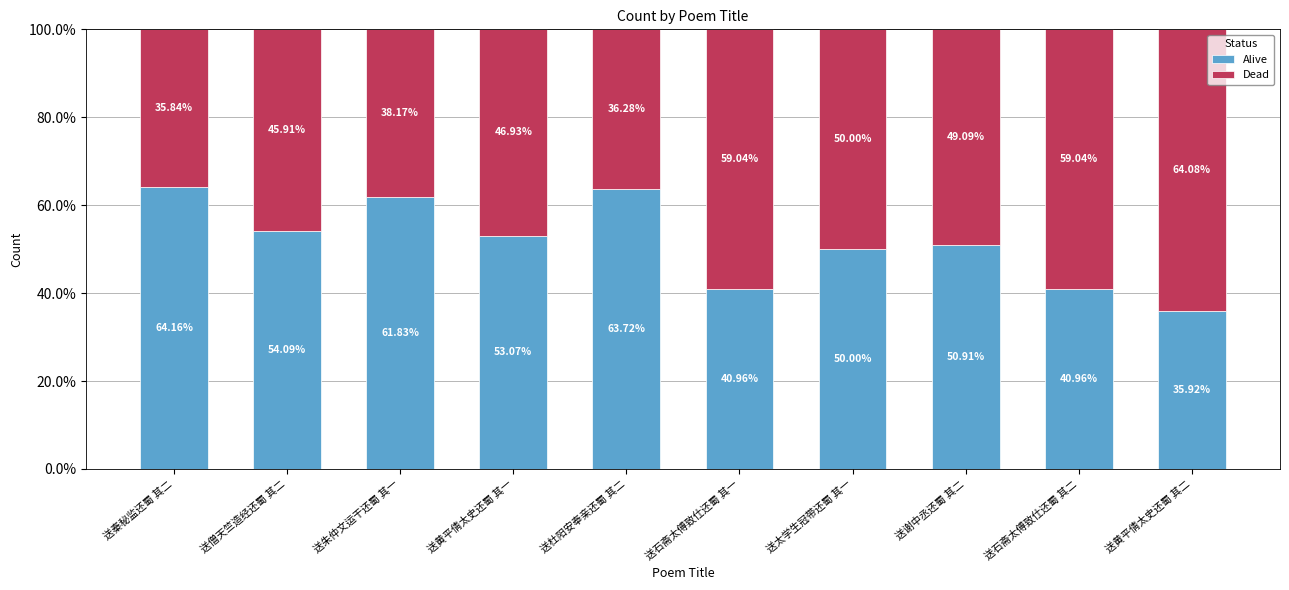

What is the difference between the Alive values at 送太学生冠带还蜀 其一 and 送秦秘监还蜀 其二?

14.2